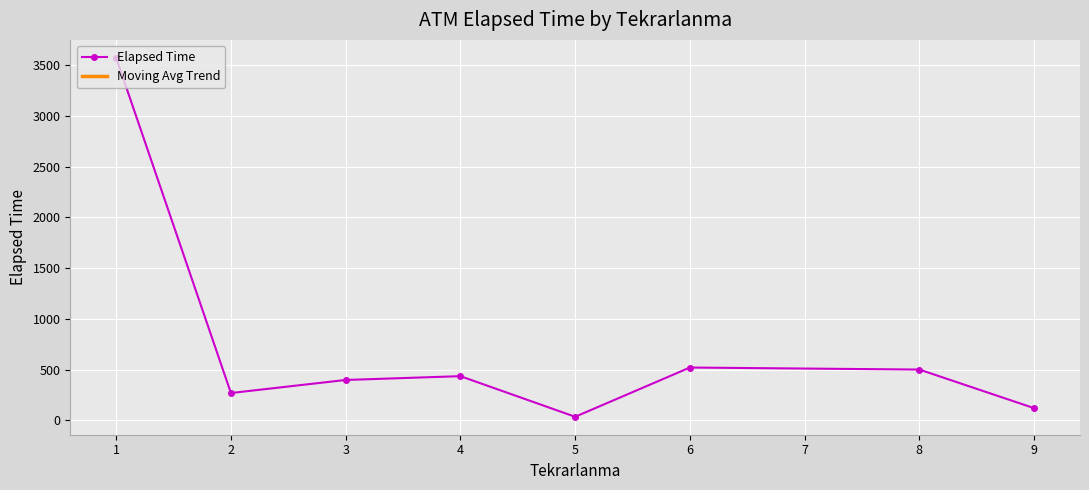

What is the greatest value displayed?

3570.3